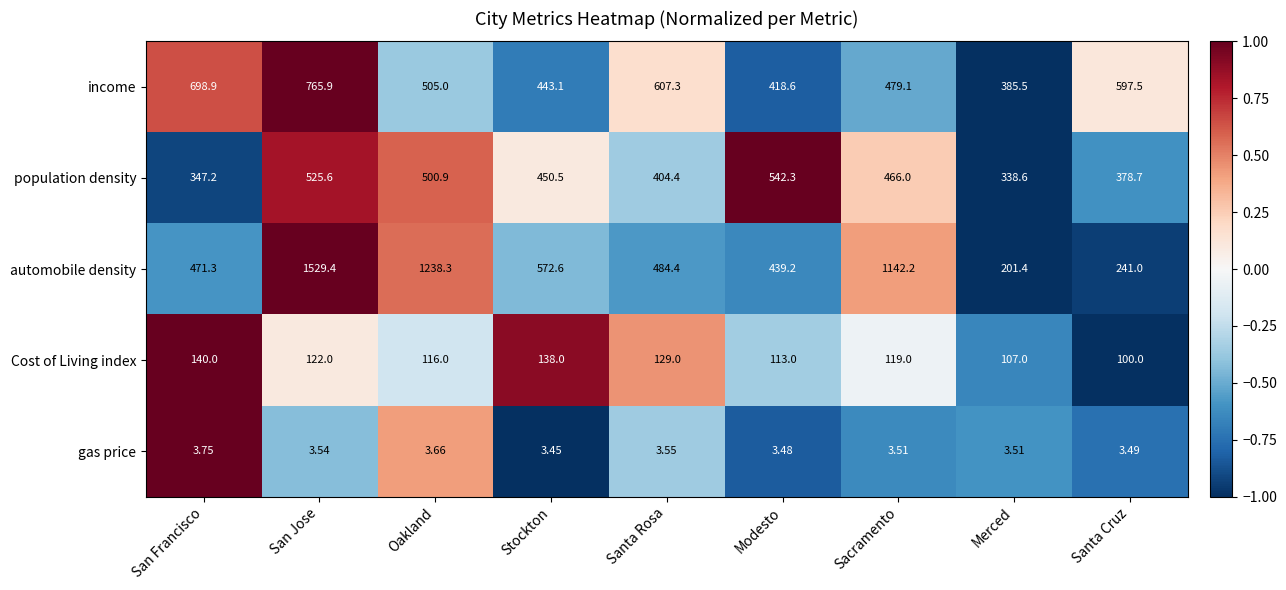

At Sacramento, list the series in order from smallest to largest.

gas price, Cost of Living index, population density, income, automobile density